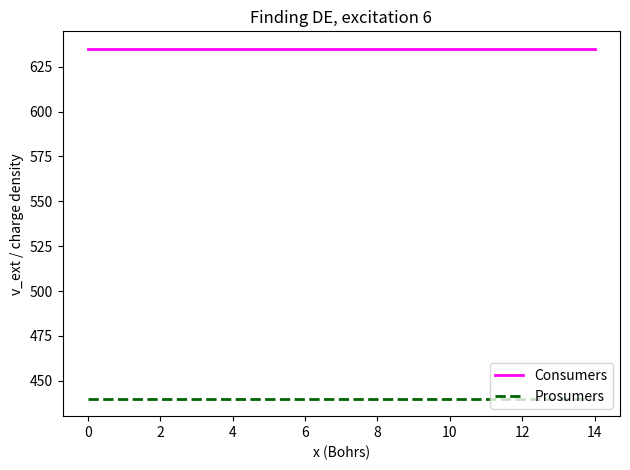

Rank the series by their average value, from highest to lowest.

Consumers, Prosumers